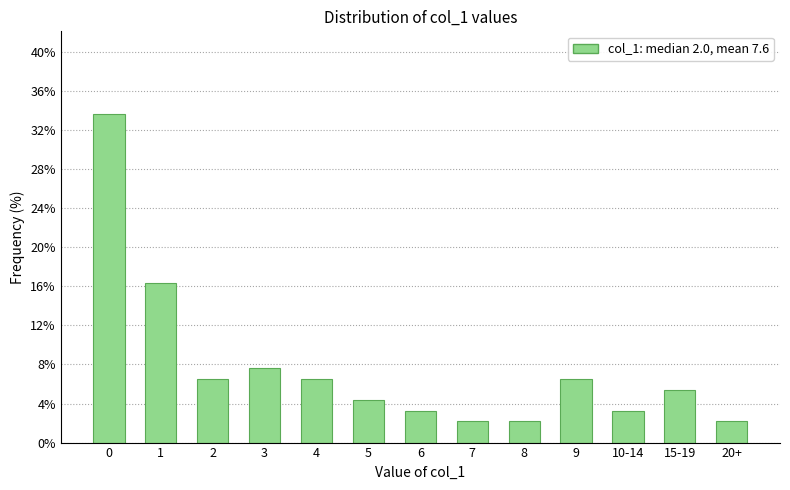

Reading left to right, what are all the values shown in this chart?

0=33.7	1=16.3	2=6.5	3=7.6	4=6.5	5=4.3	6=3.3	7=2.2	8=2.2	9=6.5	10-14=3.3	15-19=5.4	20+=2.2